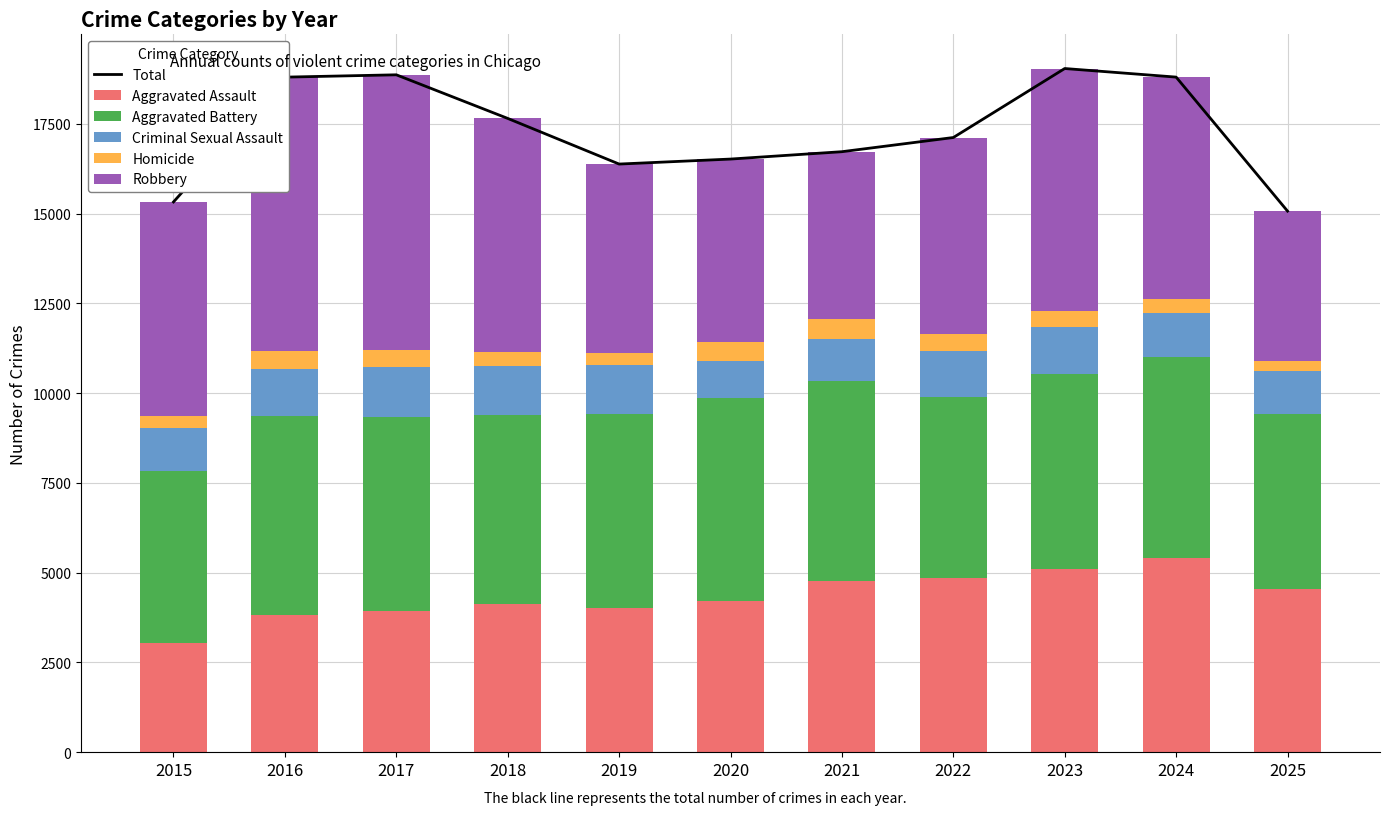

Which category has the lowest value in the Aggravated Assault series?

2015